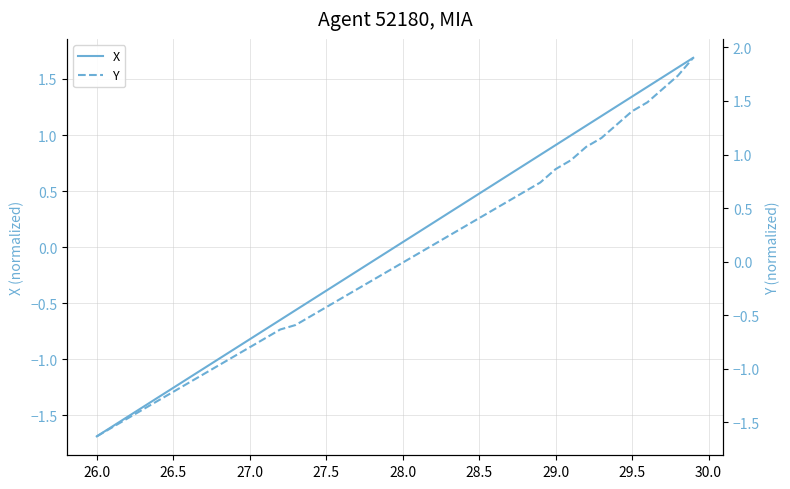

At how many categories does at least one series exceed -1?

32